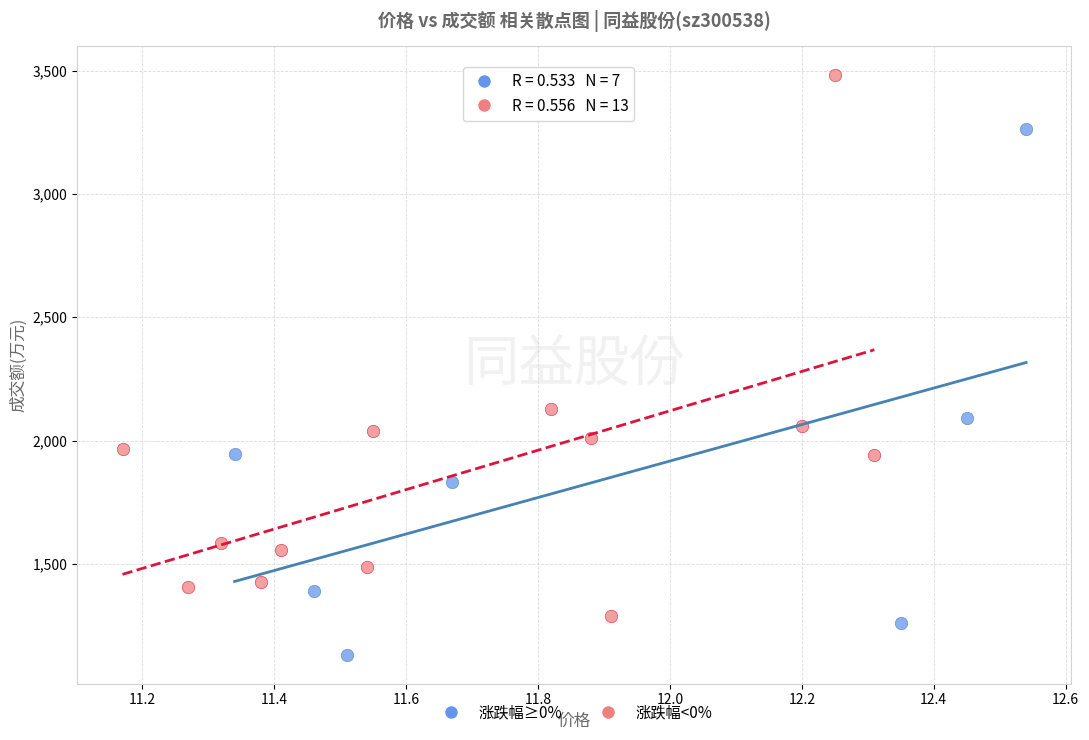

Which series contains the lowest Y value?

涨跌幅≥0%